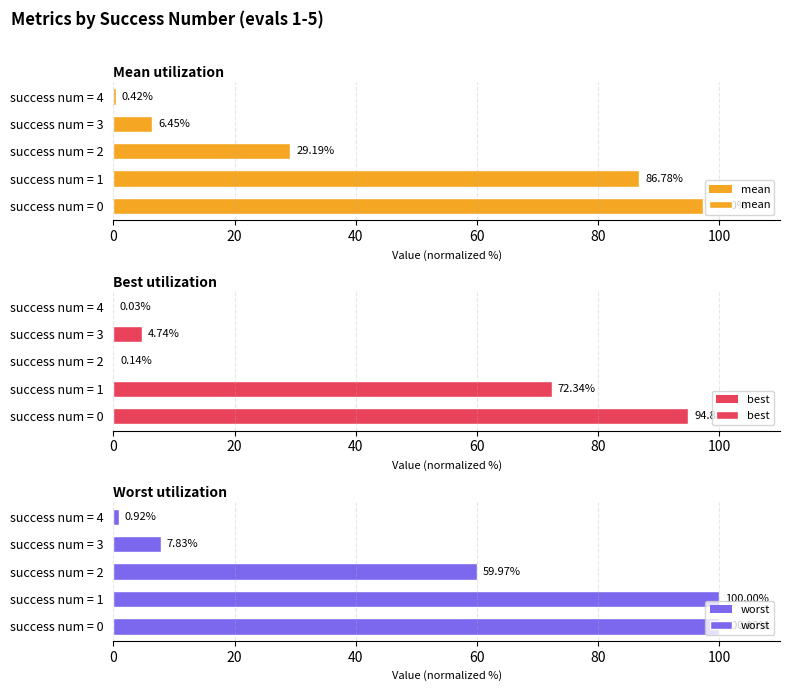

The value of best at success num = 4 is 0.0. True or false?

True